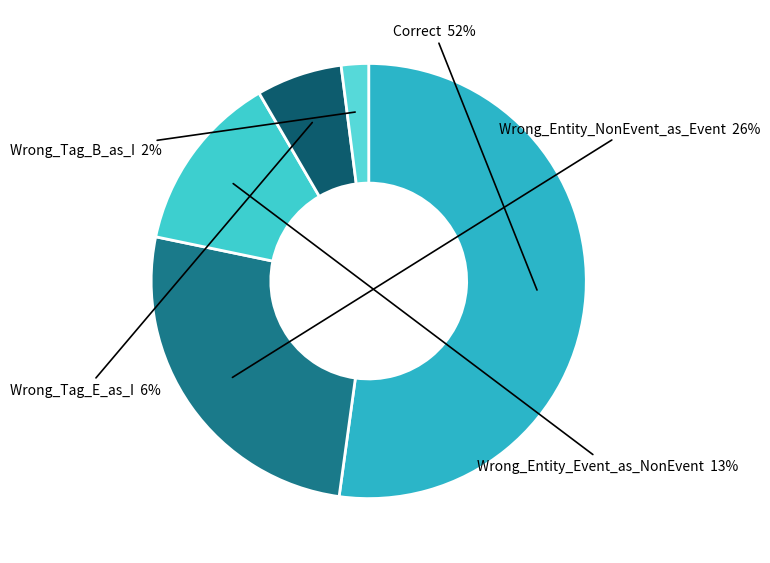

Is the sum of Wrong_Tag_E_as_I and Wrong_Entity_NonEvent_as_Event greater than half?

No